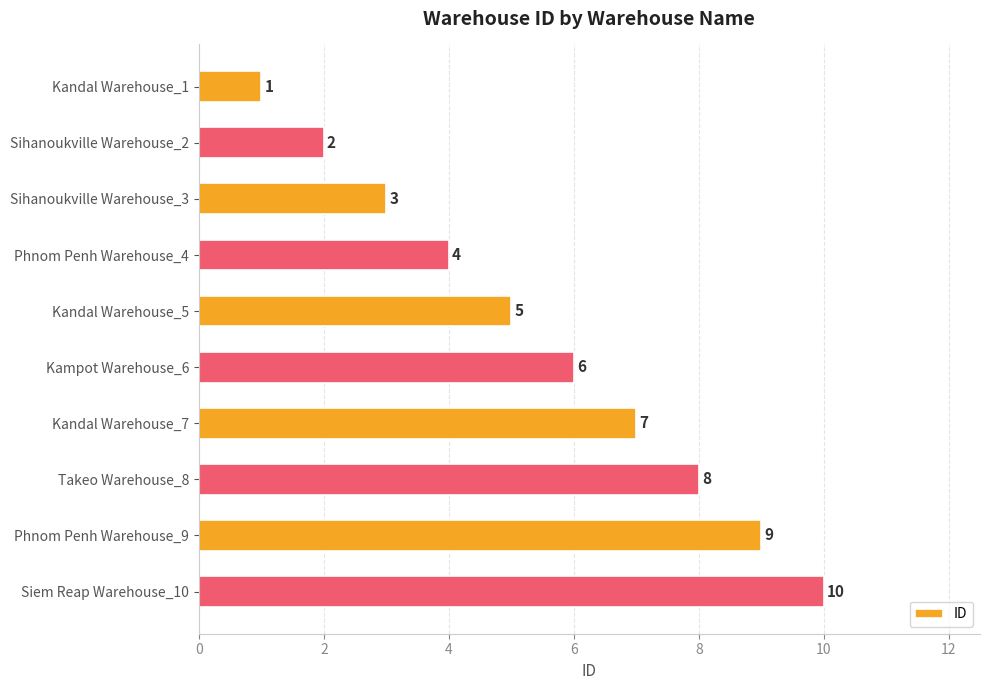

The chart shows a value of 3 at Sihanoukville Warehouse_3. True or false?

True